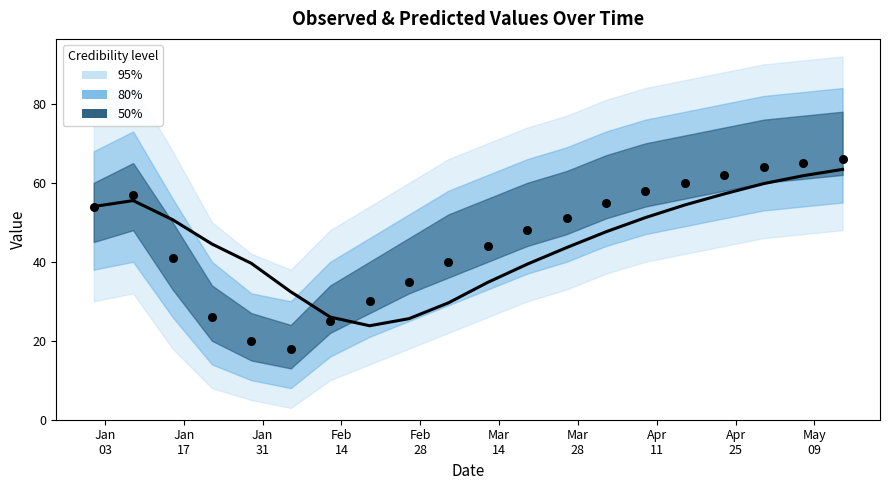

Is the value of Predicted at 12 greater than the value of Observed at 16?

No